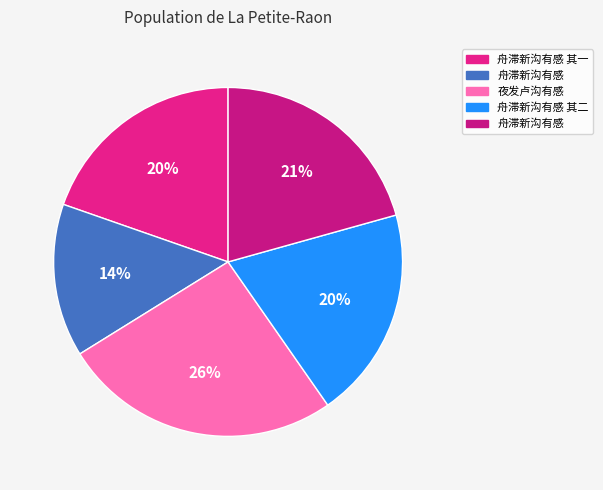

Count the number of slices in the pie.

5